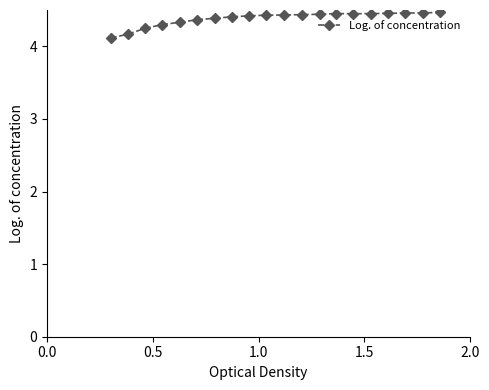

What is the value of the 1st point from the left?

4.1